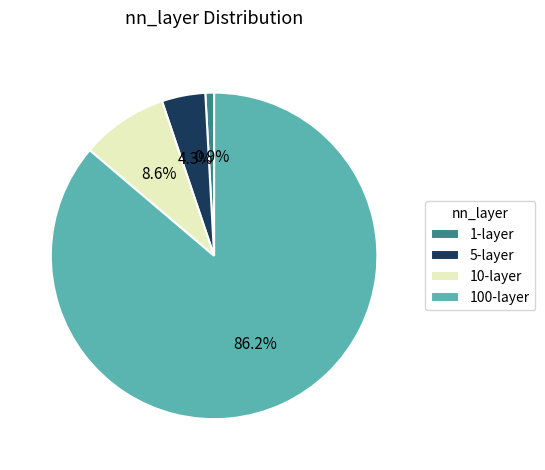

True or false: 100-layer accounts for 86% of the total.

True